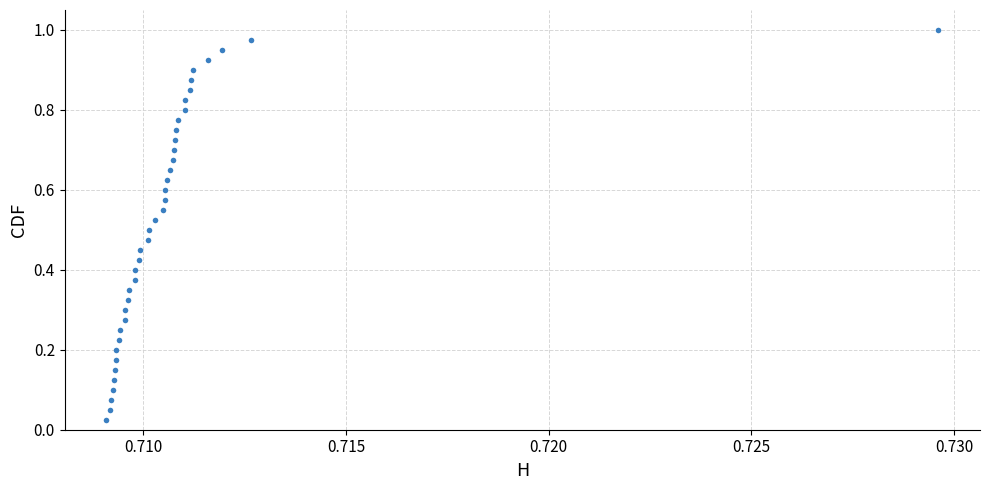

How many data points are displayed?

40